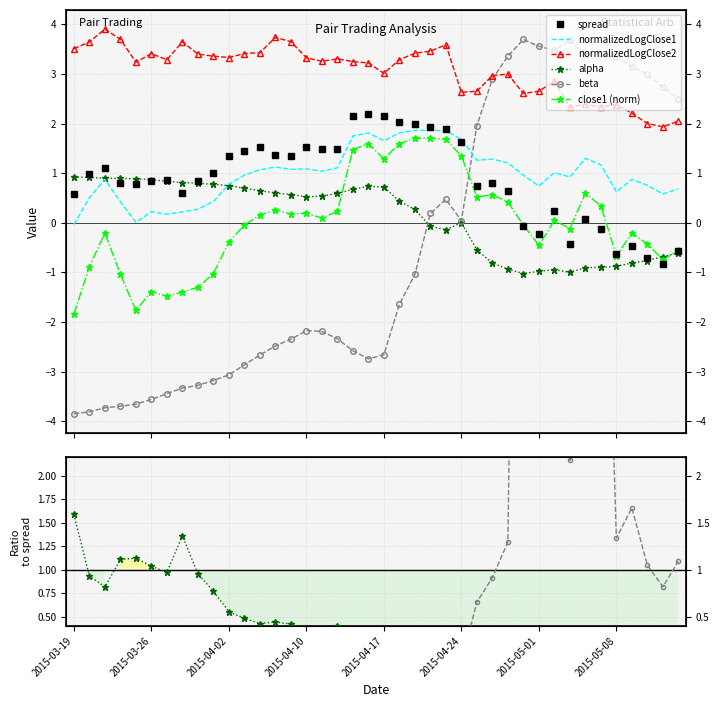

What is the label of the 17th point from the left?

2015-04-13